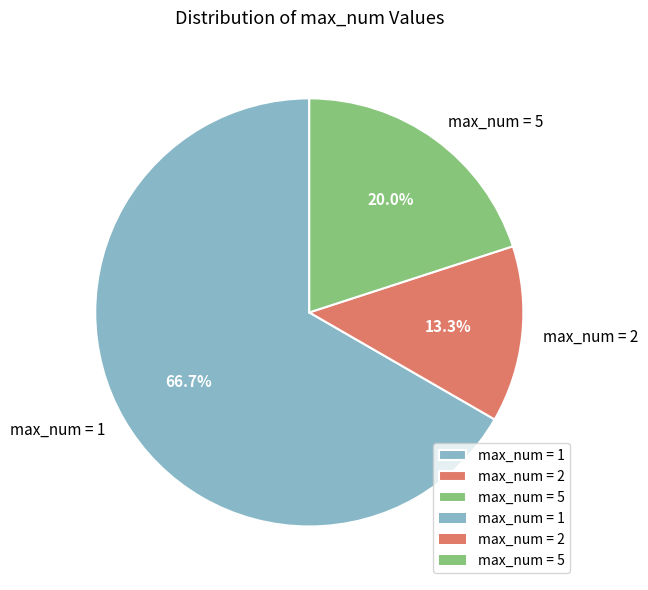

What is the total percentage of max_num = 1 and max_num = 5?

86.7%